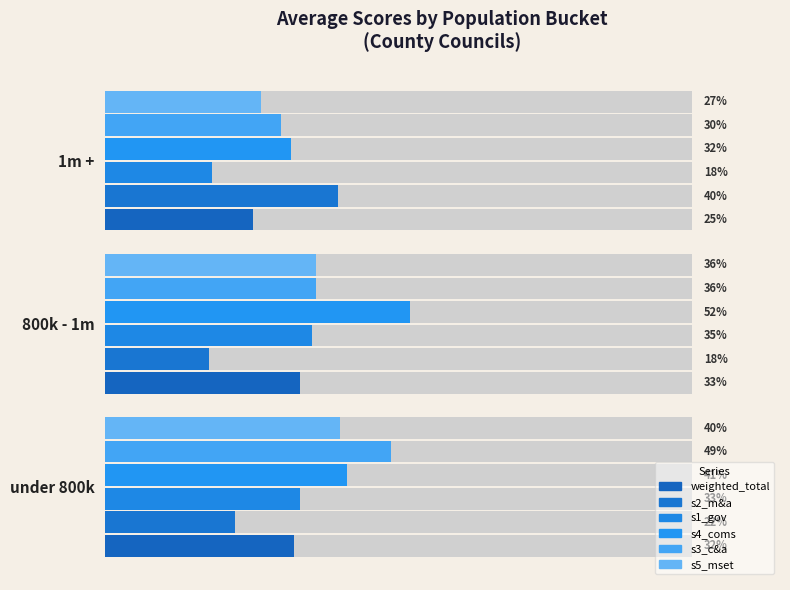

Between 800k - 1m and 1m +, which series saw the biggest shift?

s2_m&a